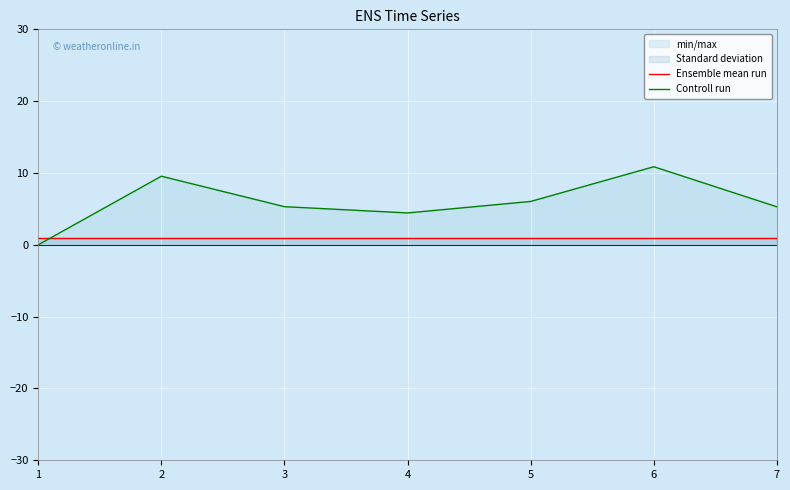

The value of Controll run at 7 is 5.3. True or false?

True